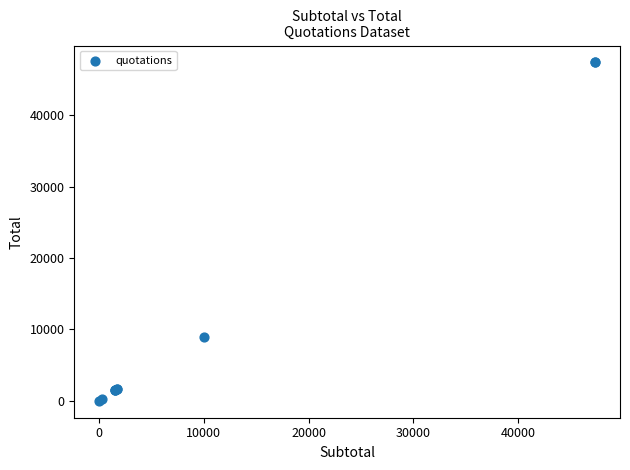

What Y value in the scatter plot is closest to 23685?

9000.0